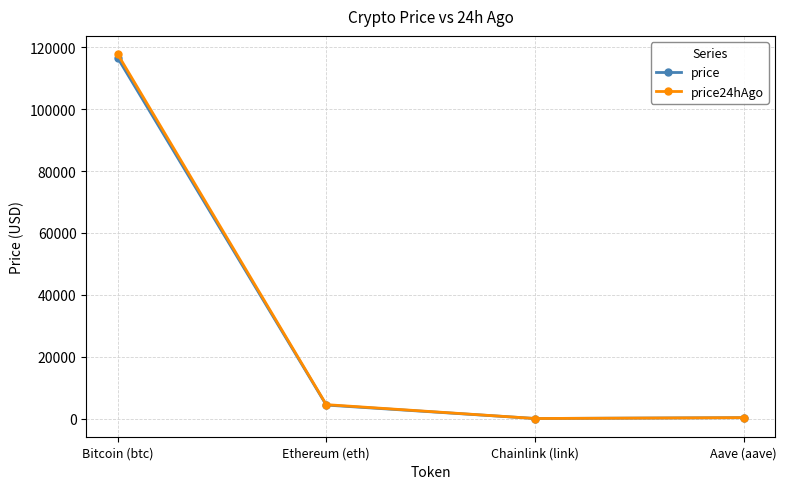

Where is price nearest to the value 58308?

Ethereum (eth)